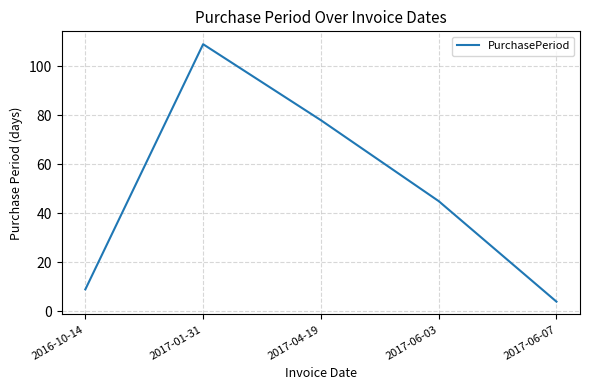

True or false: the data has more than 1 interior local peaks.

False